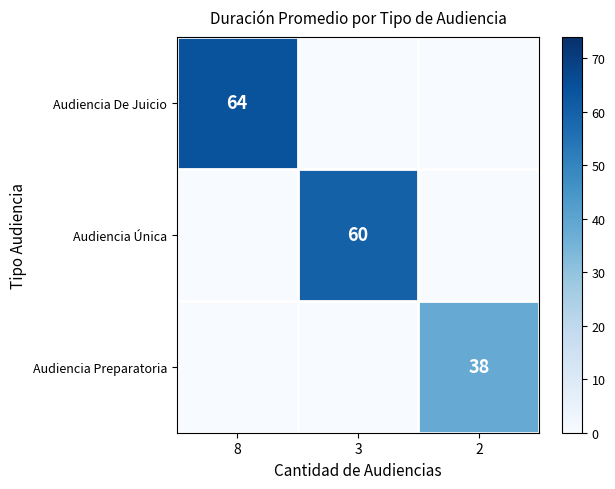

Is it true that Audiencia De Juicio equals 41 at 8?

False